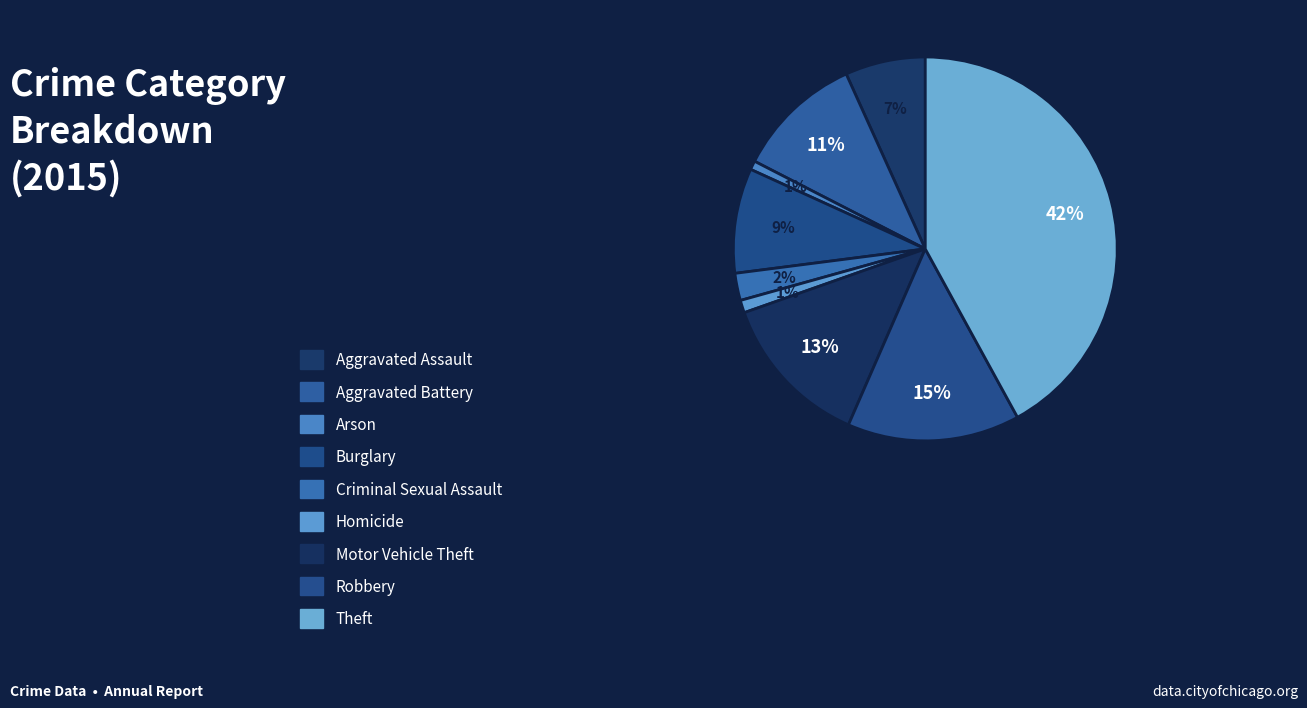

To the nearest percent, what portion does Robbery represent?

15%